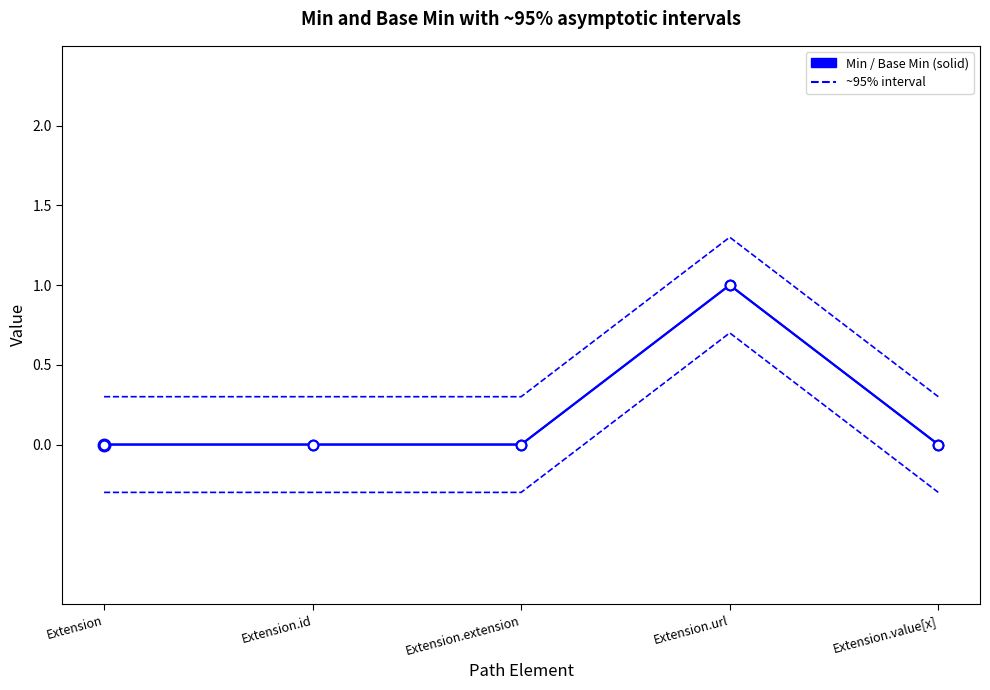

Rank the categories by value from highest to lowest.

Extension.url, Extension, Extension.id, Extension.extension, Extension.value[x]